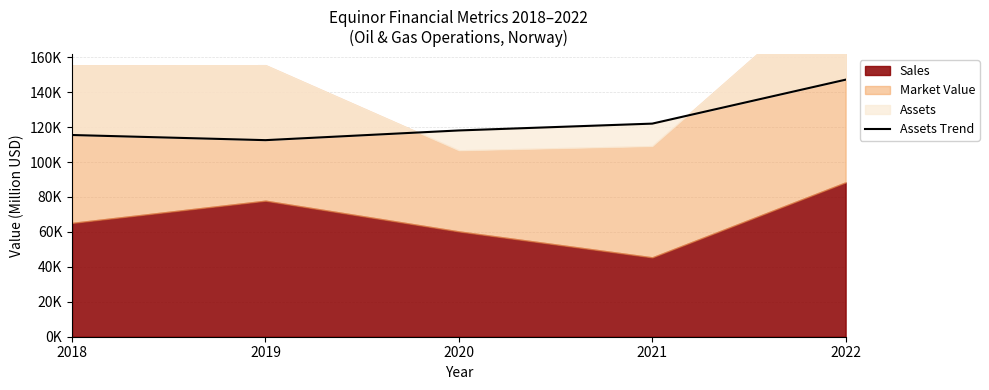

What is the sum of the values at 2021 and 2018?

237421